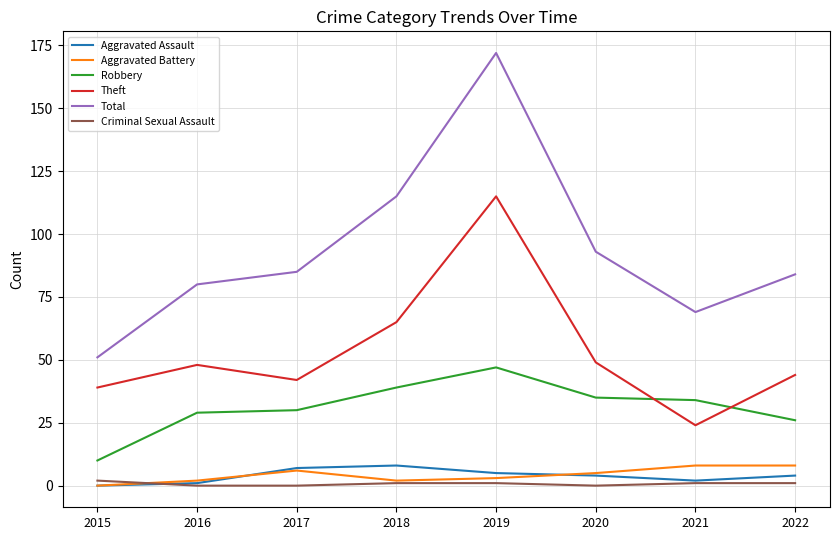

What is the difference between the maximum and minimum values in the Robbery series?

37